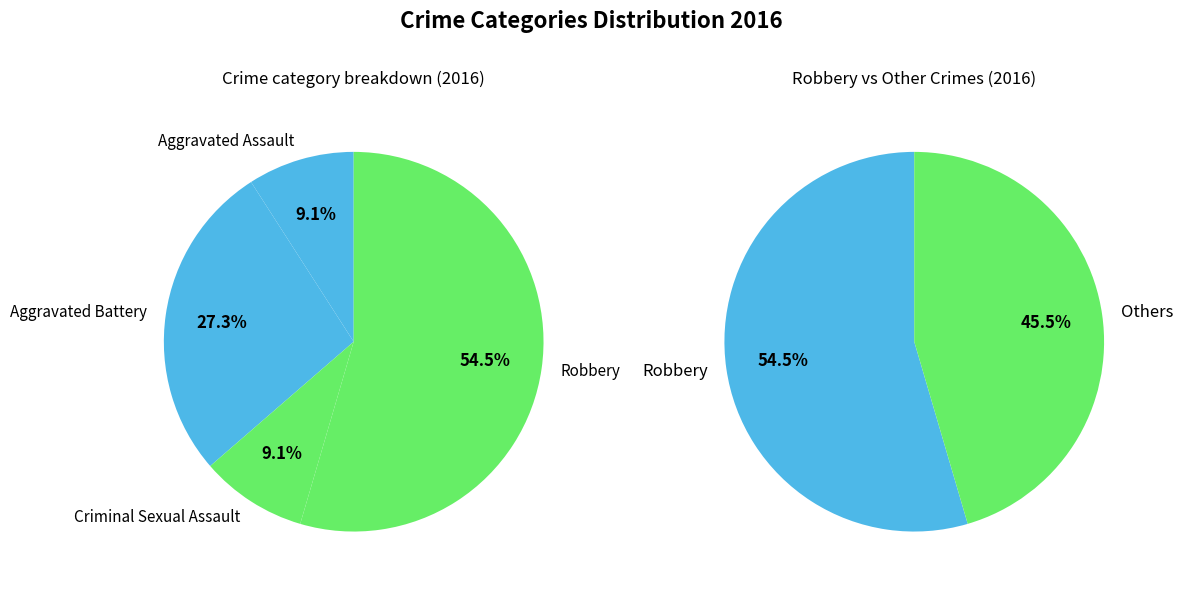

True or false: 3 accounts for 67% of the total.

False